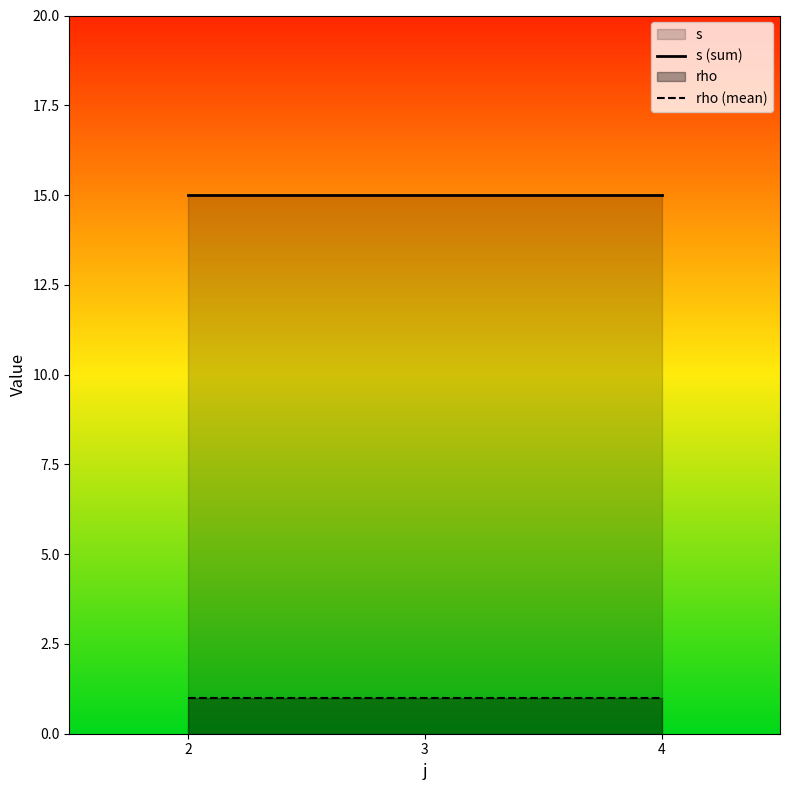

Which series has the largest range (max minus min)?

s (sum)